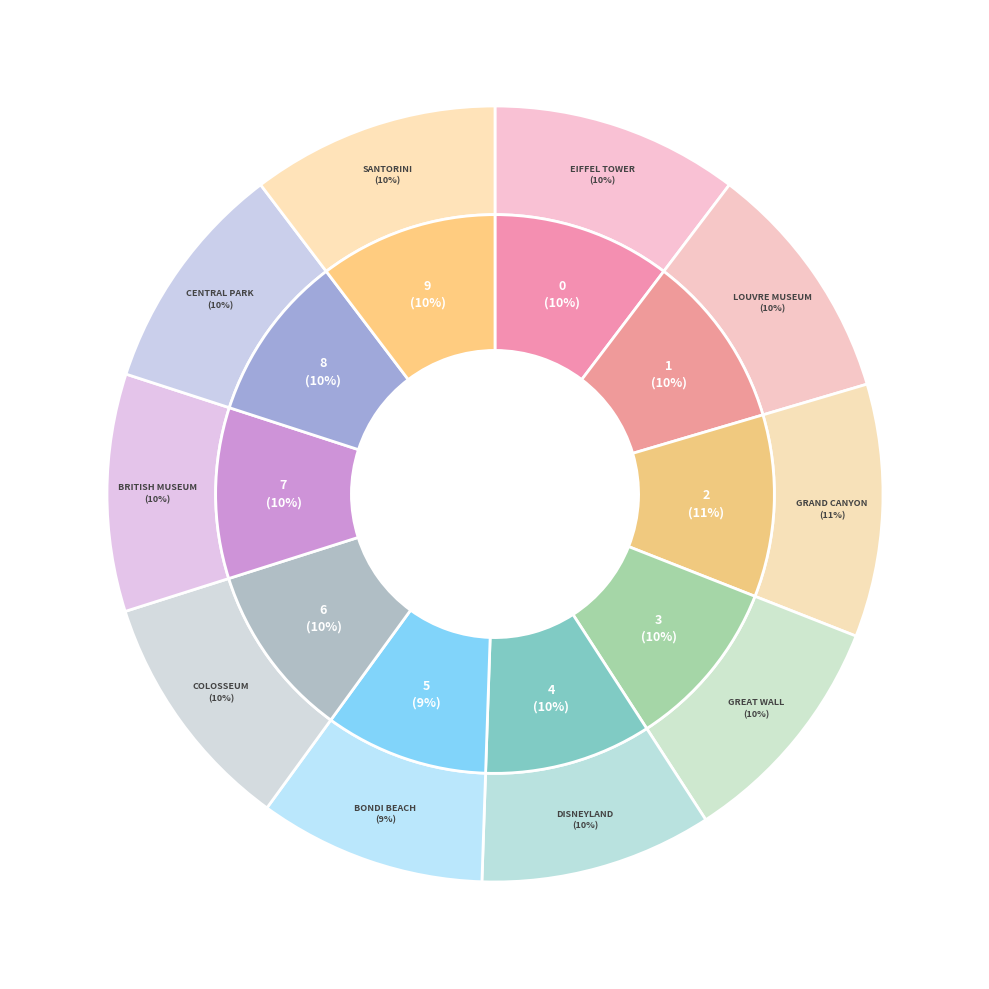

Which slice is the largest?

Grand Canyon